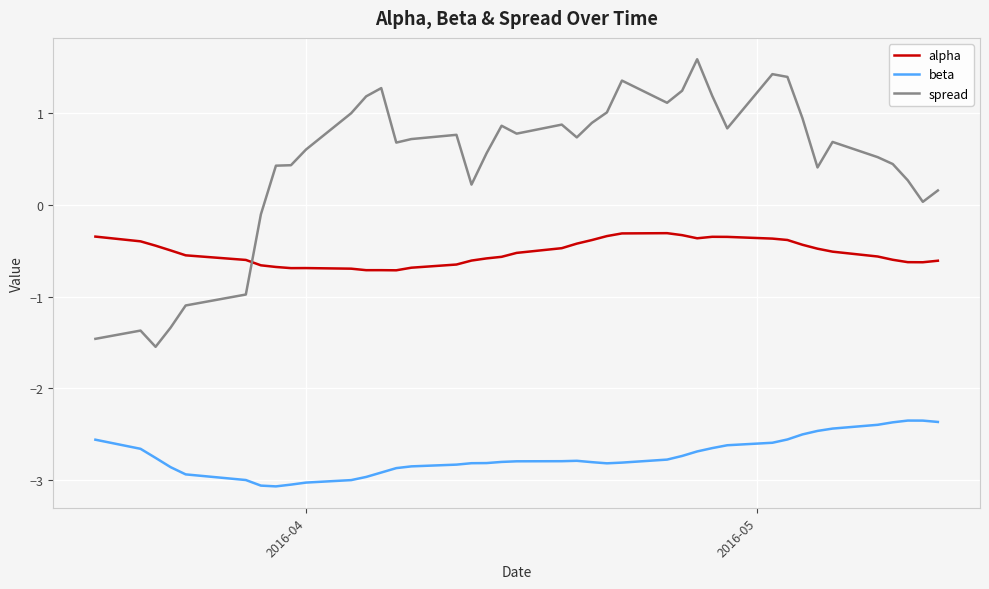

True or false: beta and spread cross at least once.

False